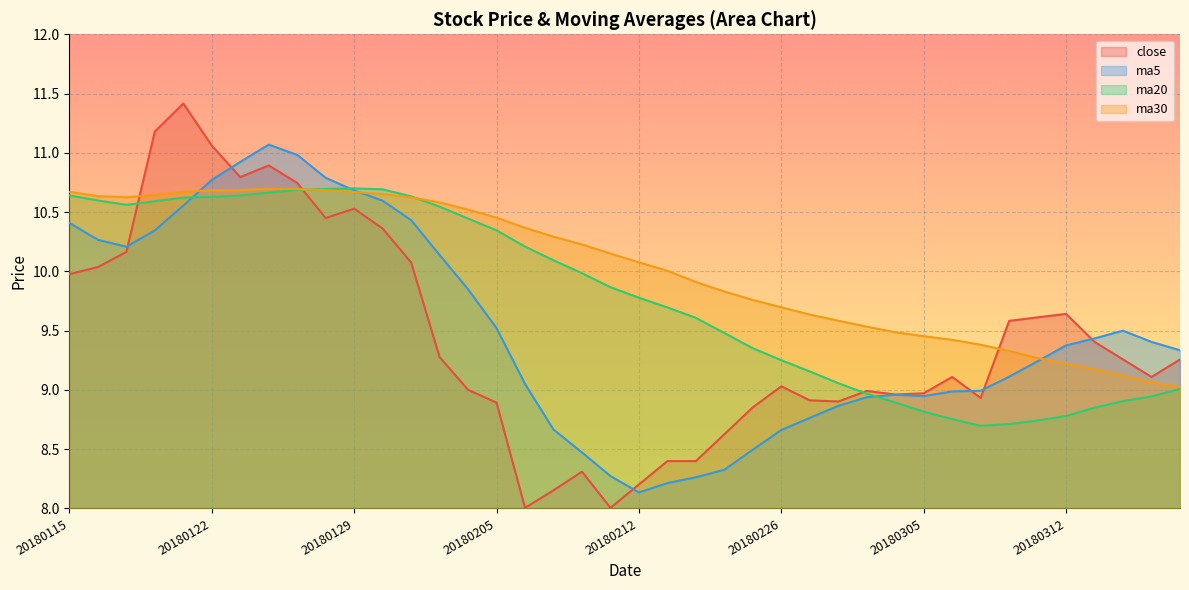

What is the approximate value of ma20 at 20180123?

10.6